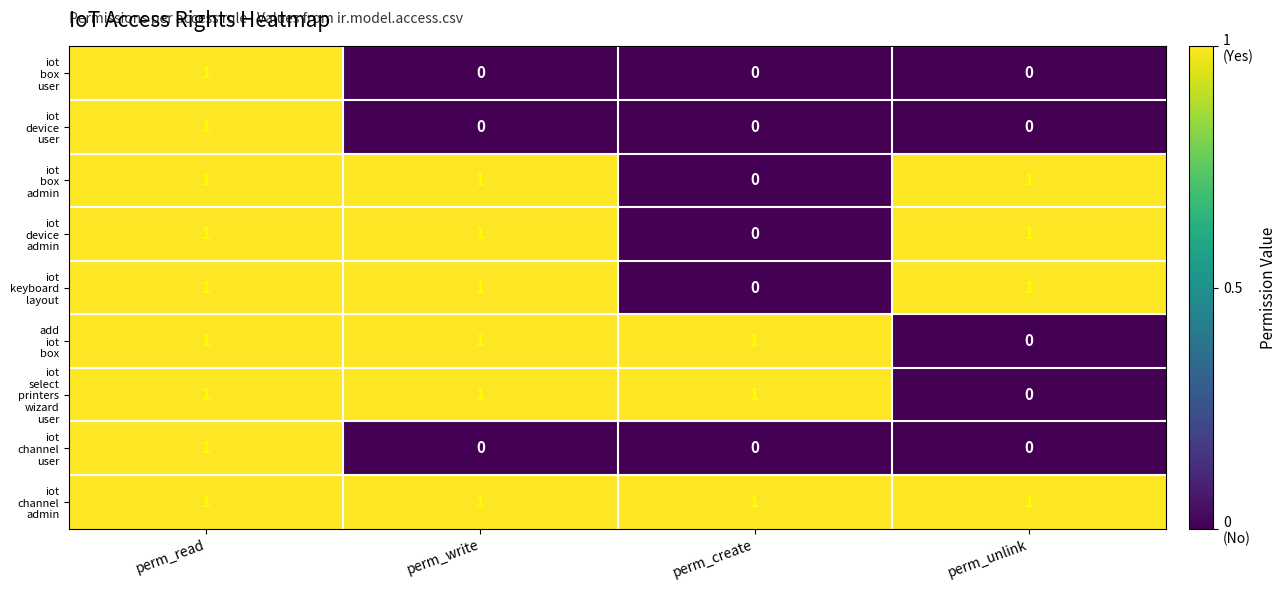

At how many categories does at least one series exceed 0?

4